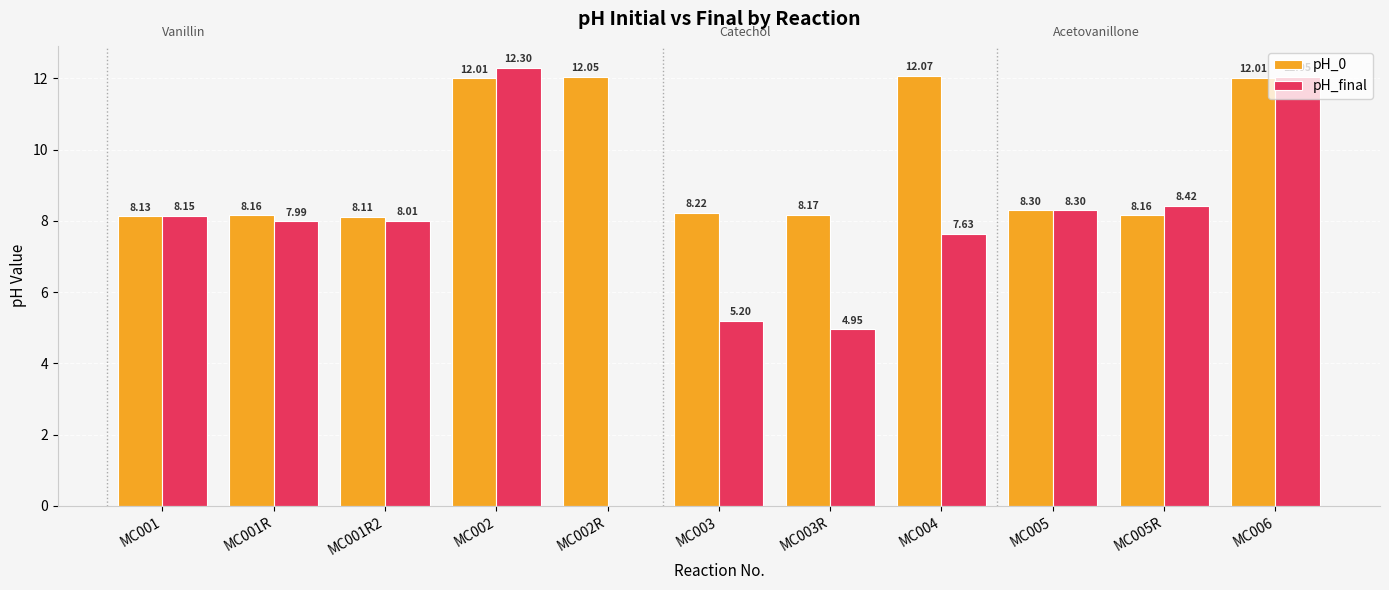

At which category is the sum across all series the highest?

MC002